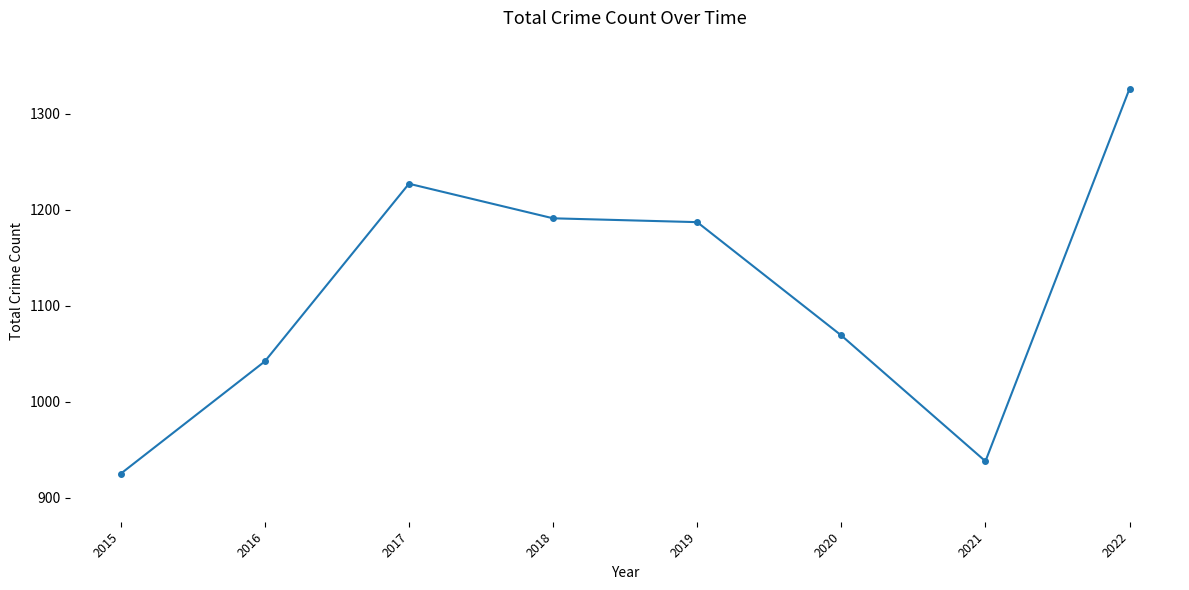

How many lines are shown in the chart?

1